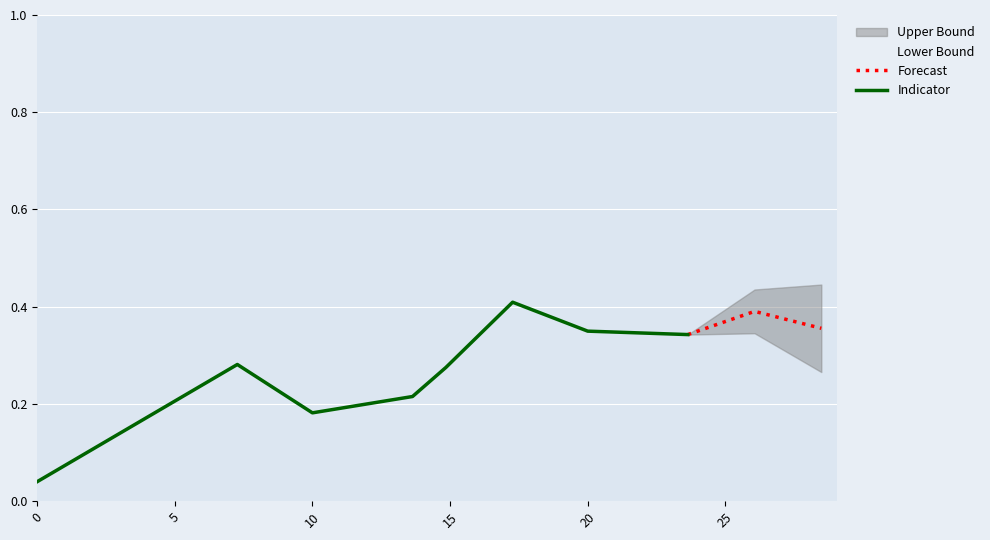

Is the value of species_3 at 0.0 greater than the value of species_5 at 20.0?

No